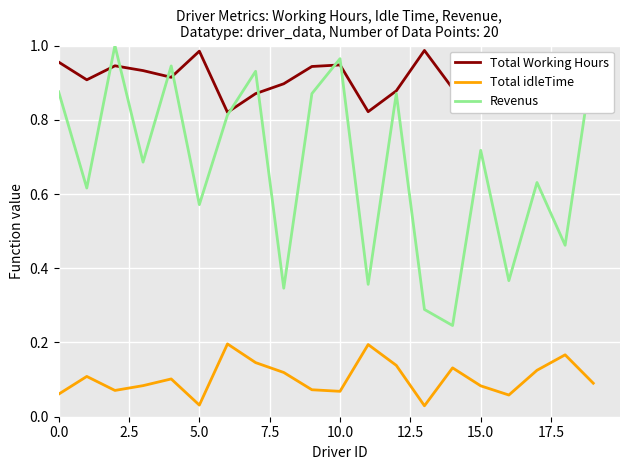

Which series has the widest spread of values?

Revenus